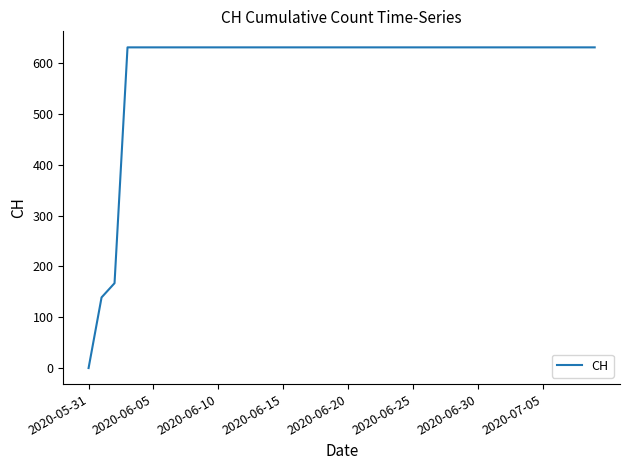

What is the difference between the maximum and minimum values?

631